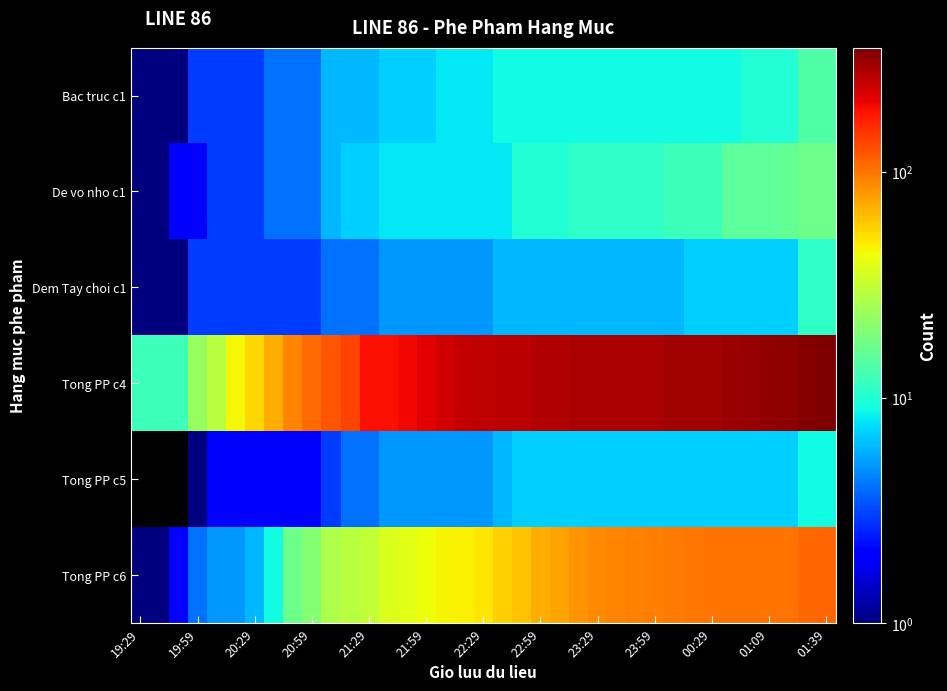

True or false: De vo nho c1 has a value of 23.6 at 01:39.

False